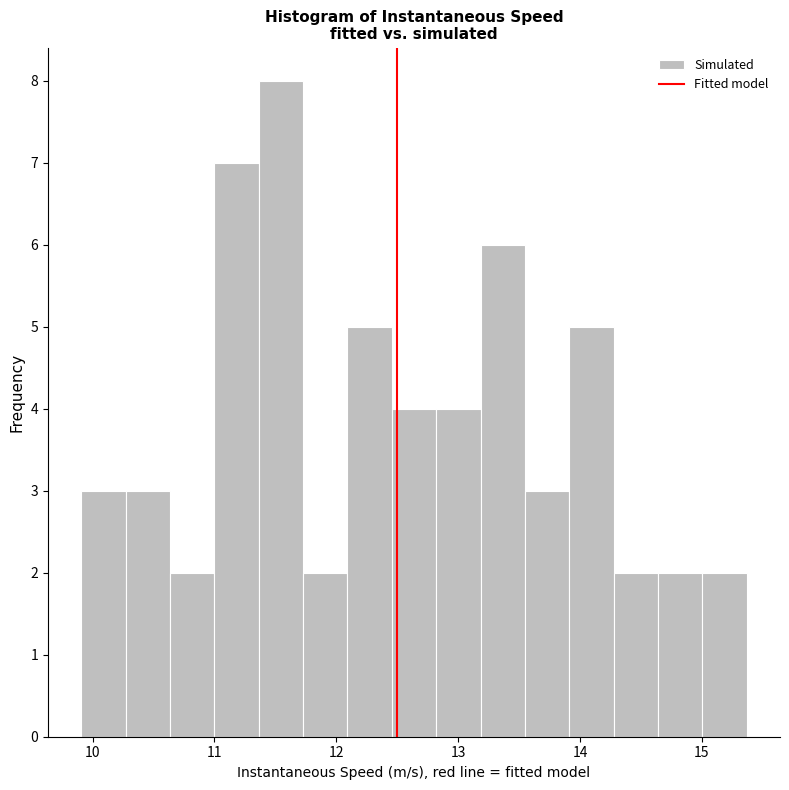

Around what value on the x-axis is the tallest bar? Give the approximate position of its centre, as read against the axis.

11.5